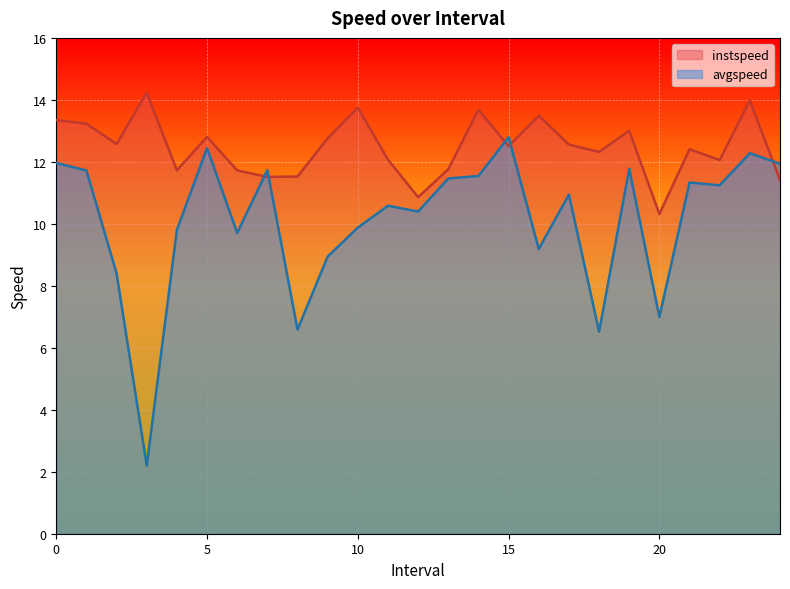

What is the difference between the avgspeed values at 14.0 and 5.0?

0.9